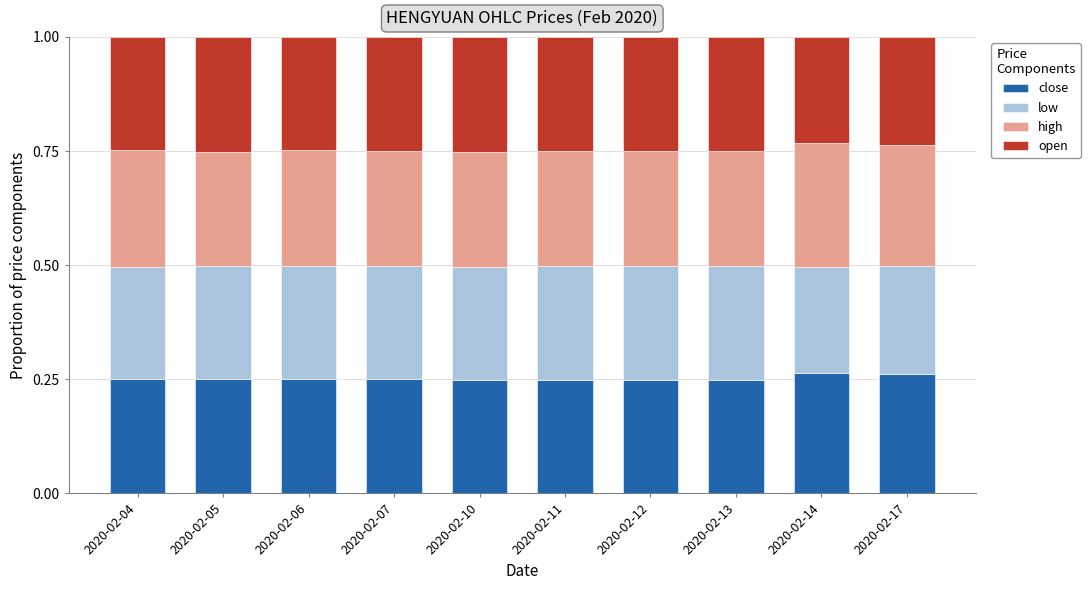

What is the total value across all series at 2020-02-12?

1.0